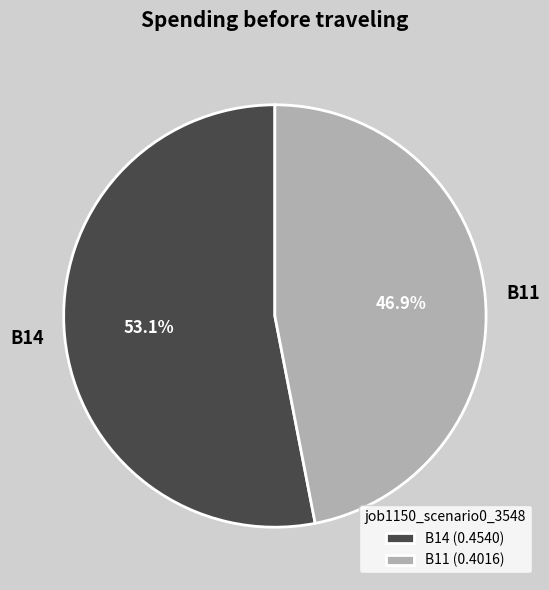

Combined, what portion of the pie is B14 and B11?

100.0%